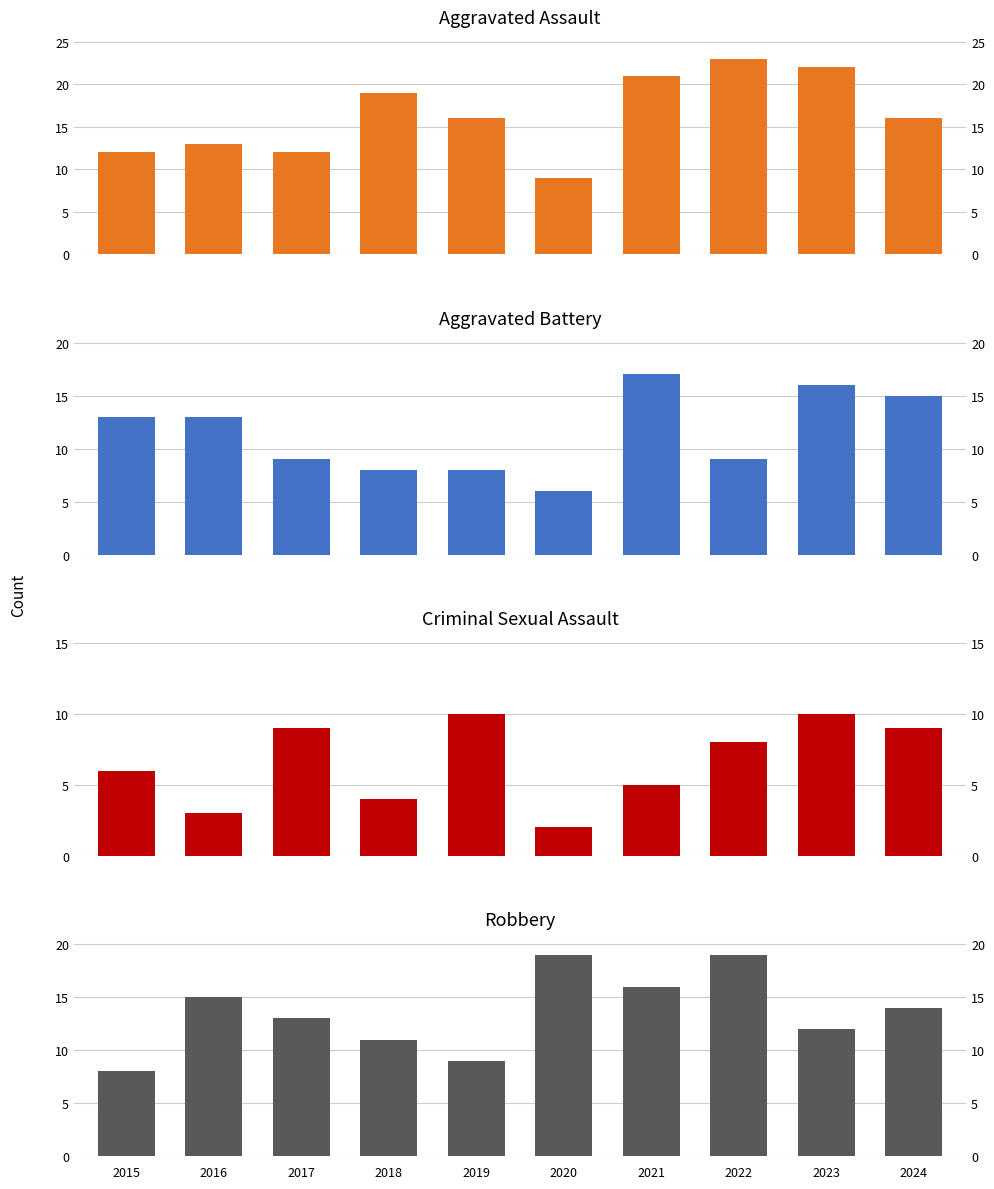

At which label is Aggravated Assault closest to 16?

2019